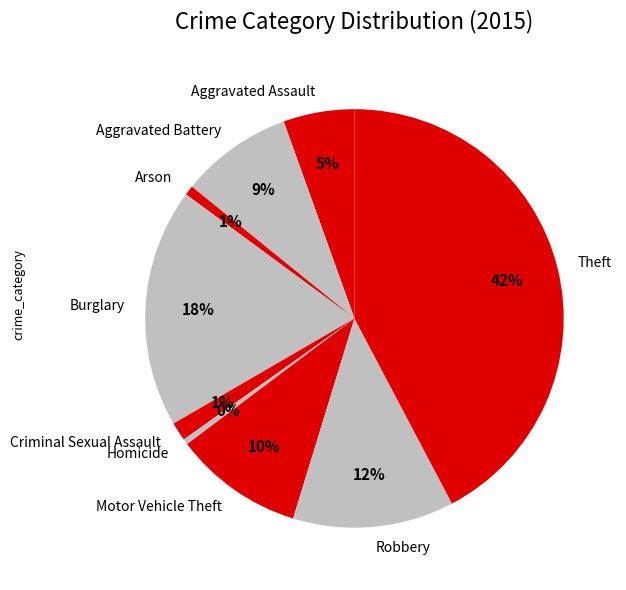

Do Burglary and Motor Vehicle Theft together represent more than half of the pie?

No